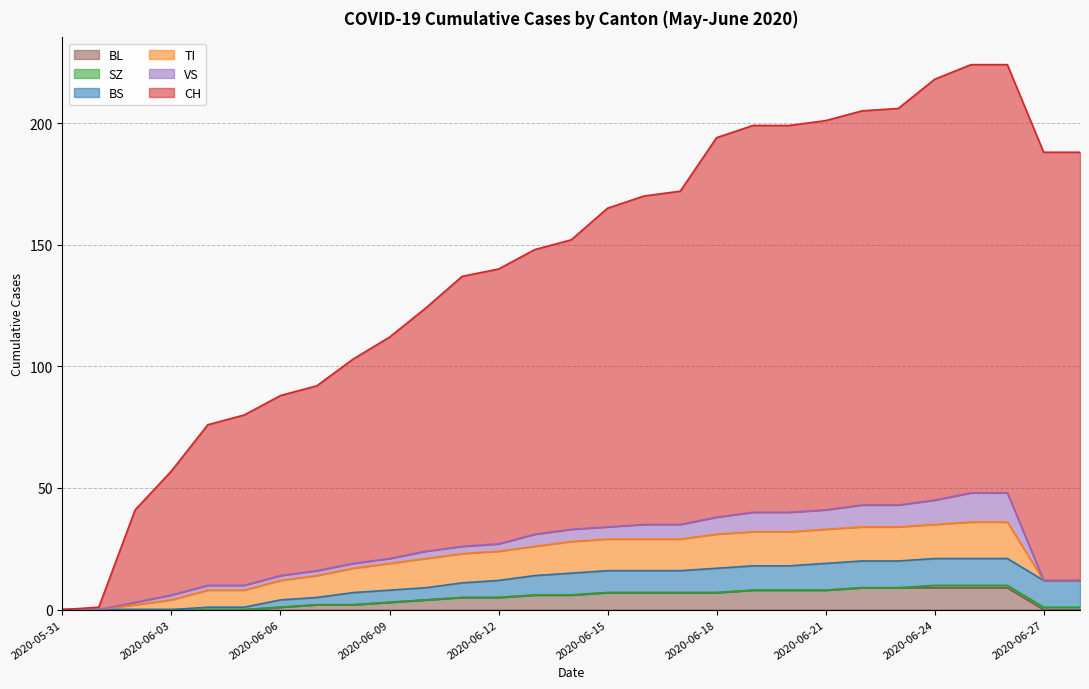

Which series has the largest total across all categories?

CH